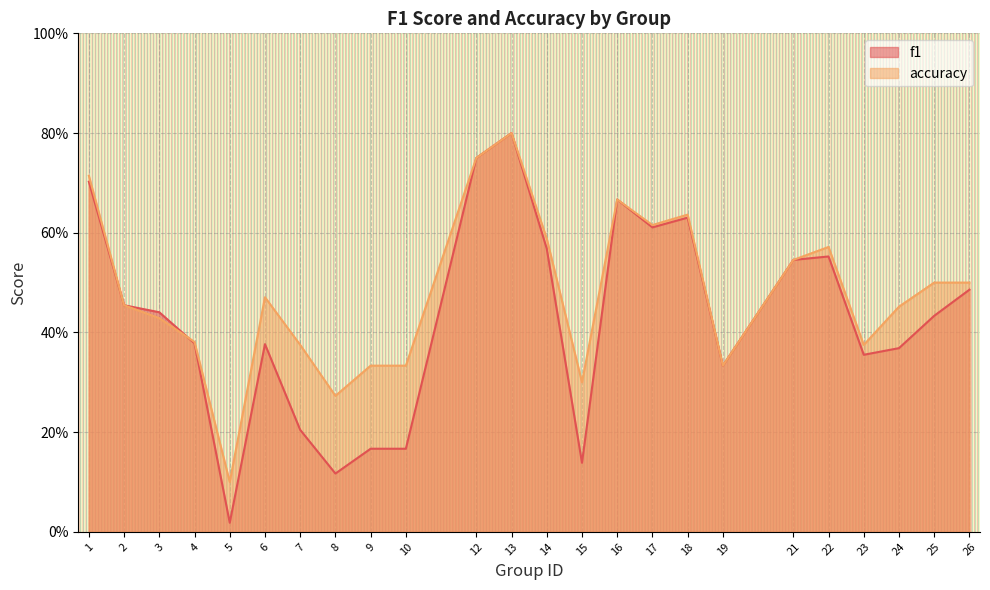

What is the sum of the f1 values at 10 and 14?

0.7